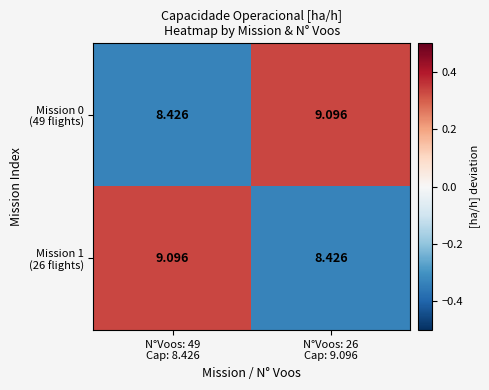

How many series are shown in this chart?

2